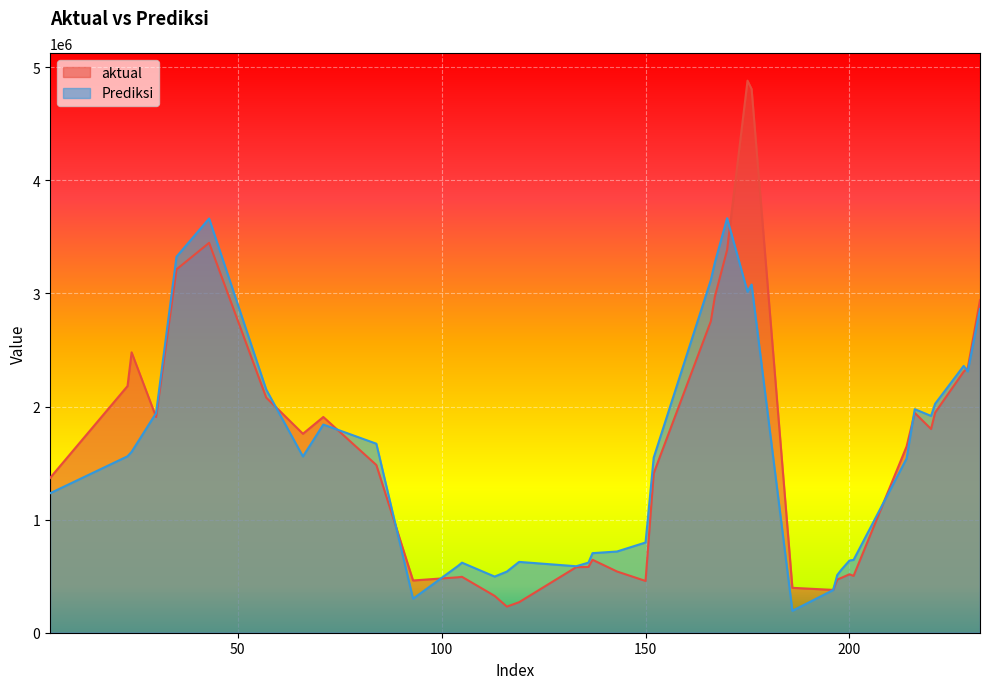

Rank the series by their average value, from lowest to highest.

Prediksi, aktual